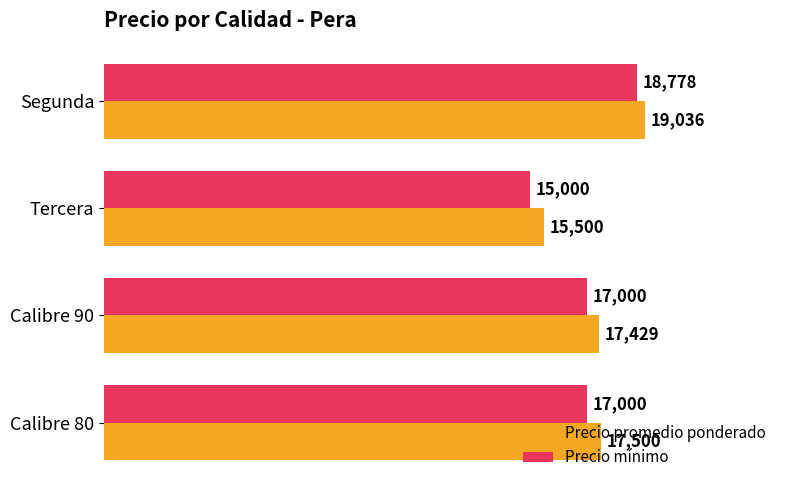

The value of Precio promedio ponderado at Calibre 80 is 30924. True or false?

False